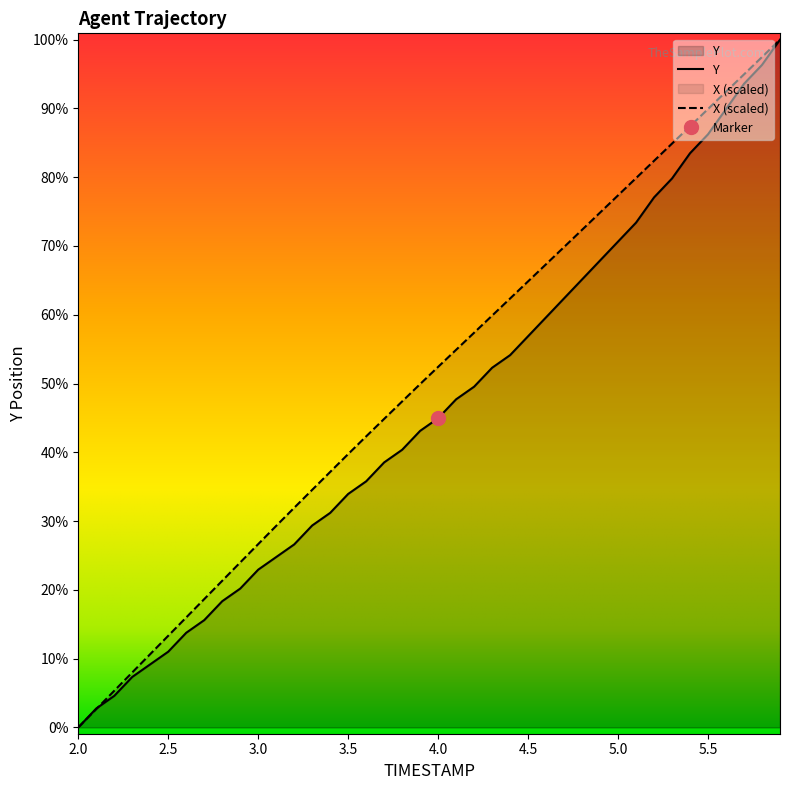

Is it true that Y equals 2173.3 at 2.4?

True